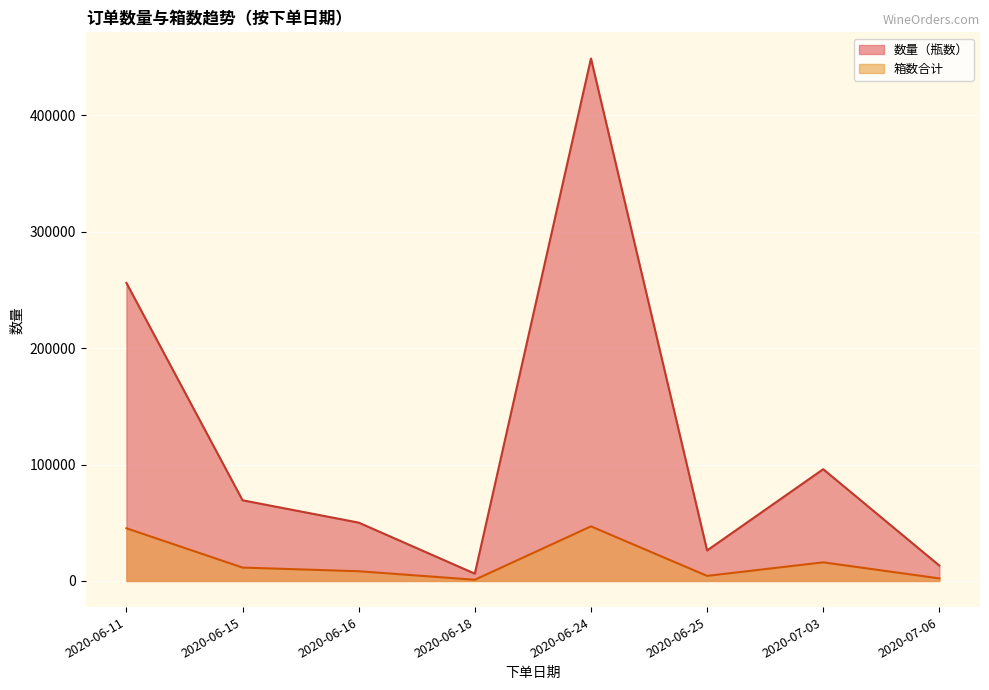

What is the total value across all series at 2020-06-11?

301262